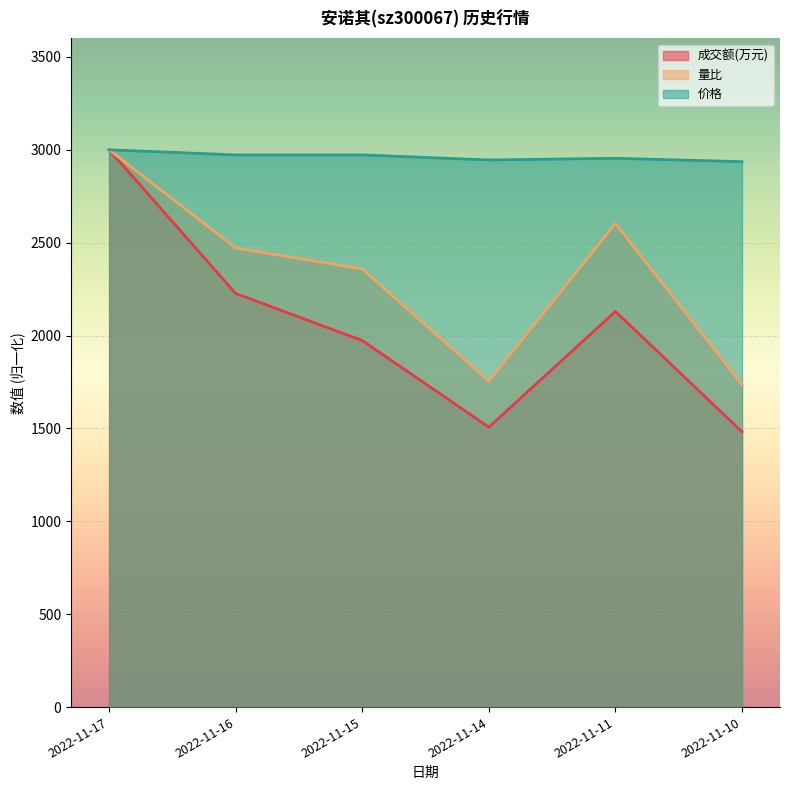

What is the value of the 成交额(万元) point at the 1st from the left?

3000.0